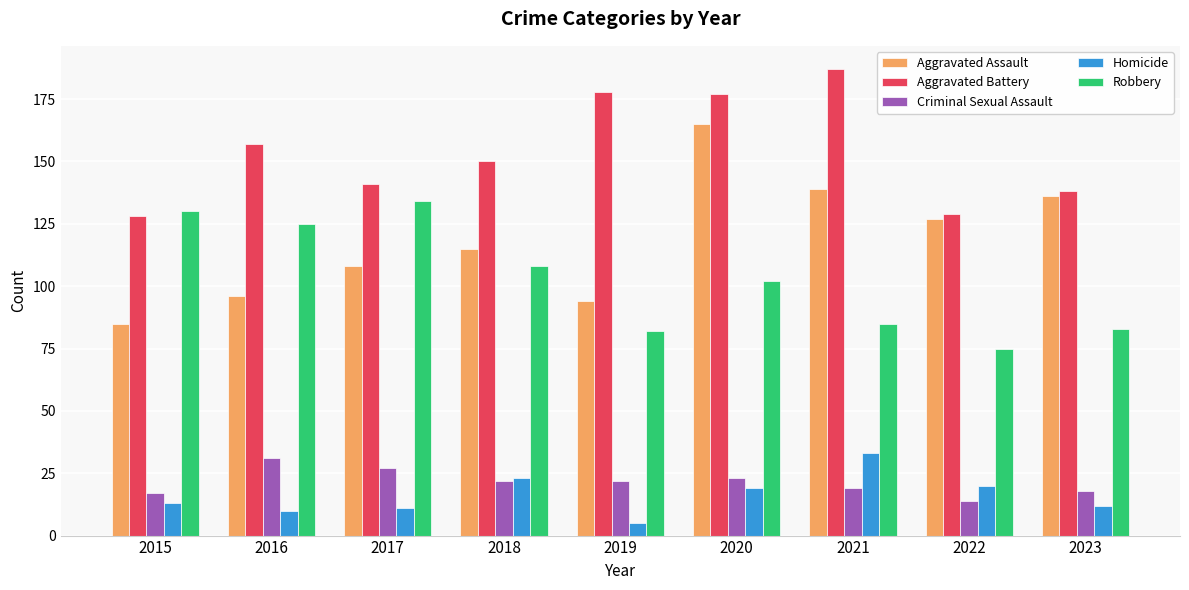

The value of Aggravated Battery at 2023 is 138. True or false?

True